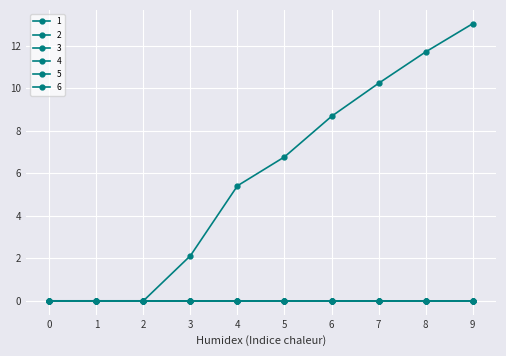

Where does the 1 series first go above 6?

5